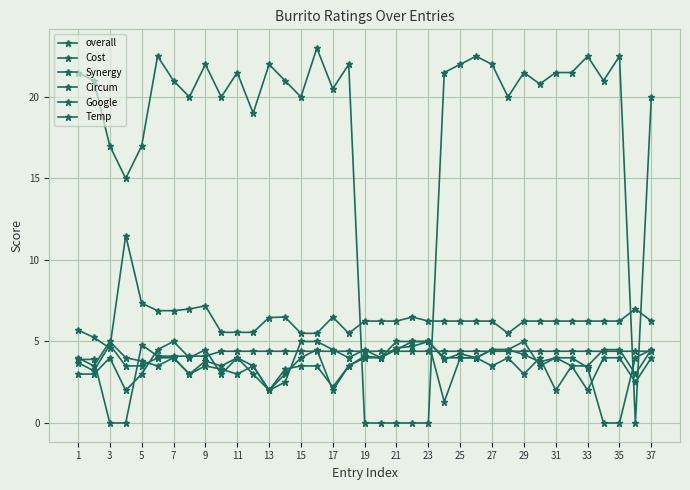

Does the chart have visible grid lines?

Yes